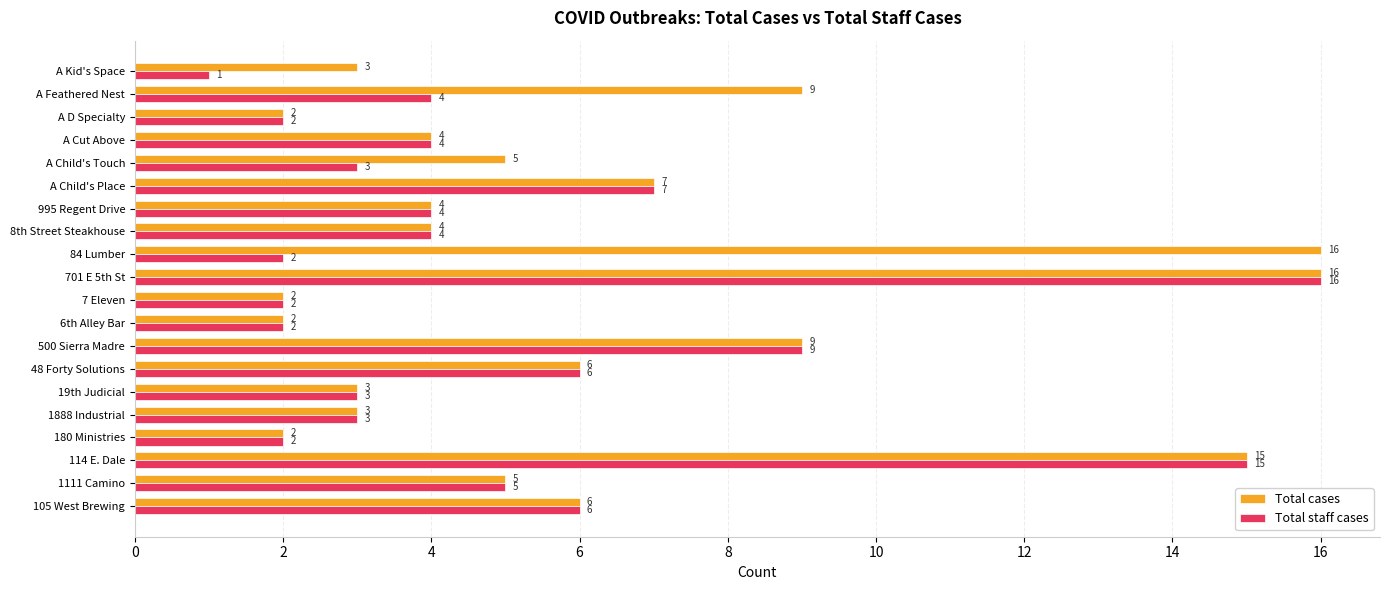

What is the spread (max minus min) of values at A Feathered Nest?

5